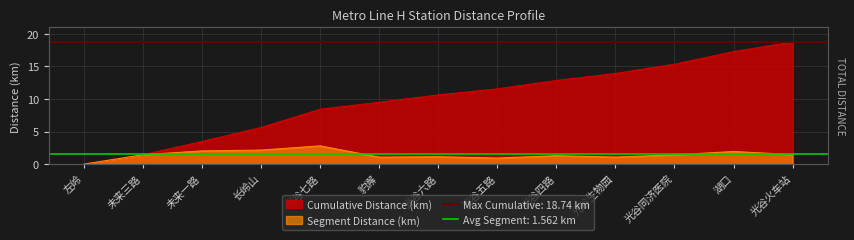

What is the sum of all values?

18.7